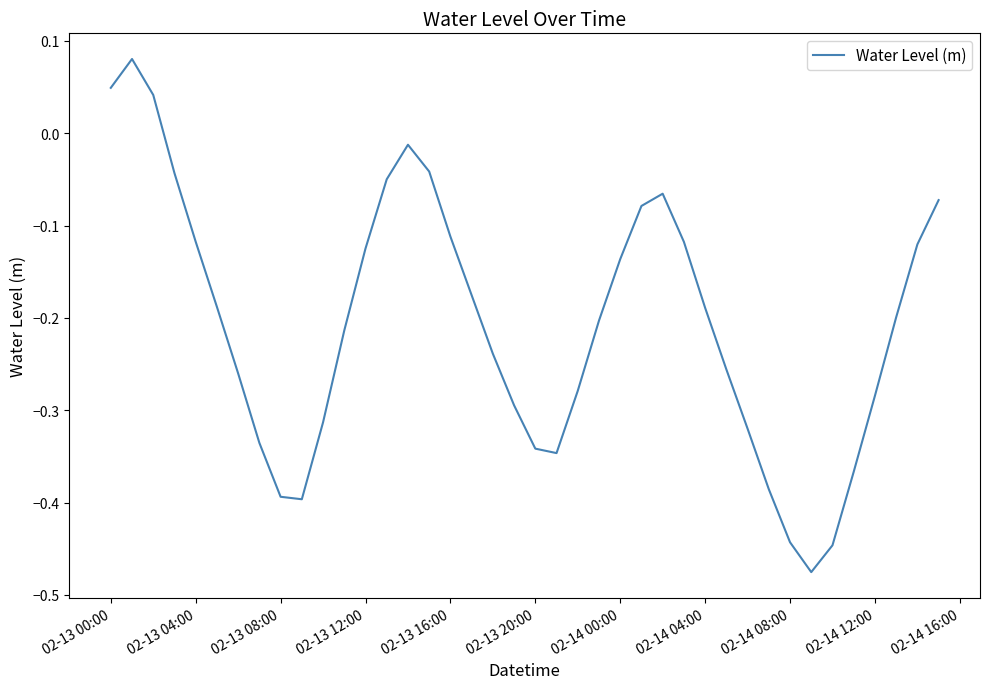

What is the difference between the maximum and minimum values?

0.6